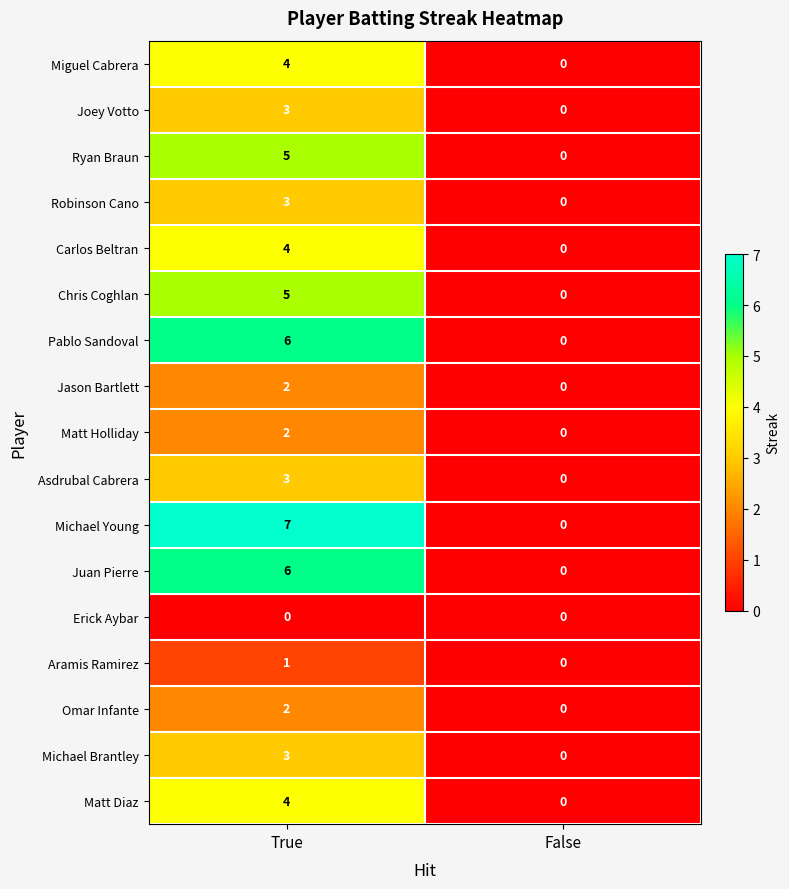

What is the highest value of the Pablo Sandoval series?

6